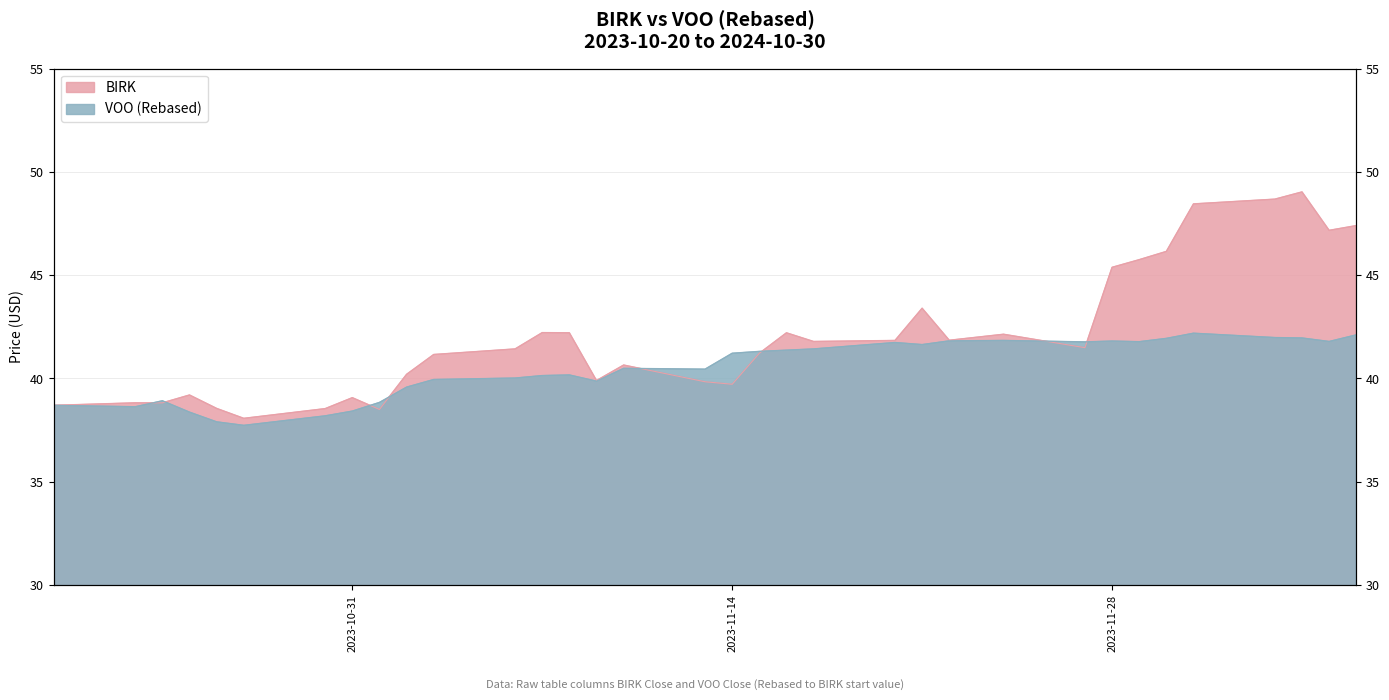

At which category is the sum across all series the highest?

45265